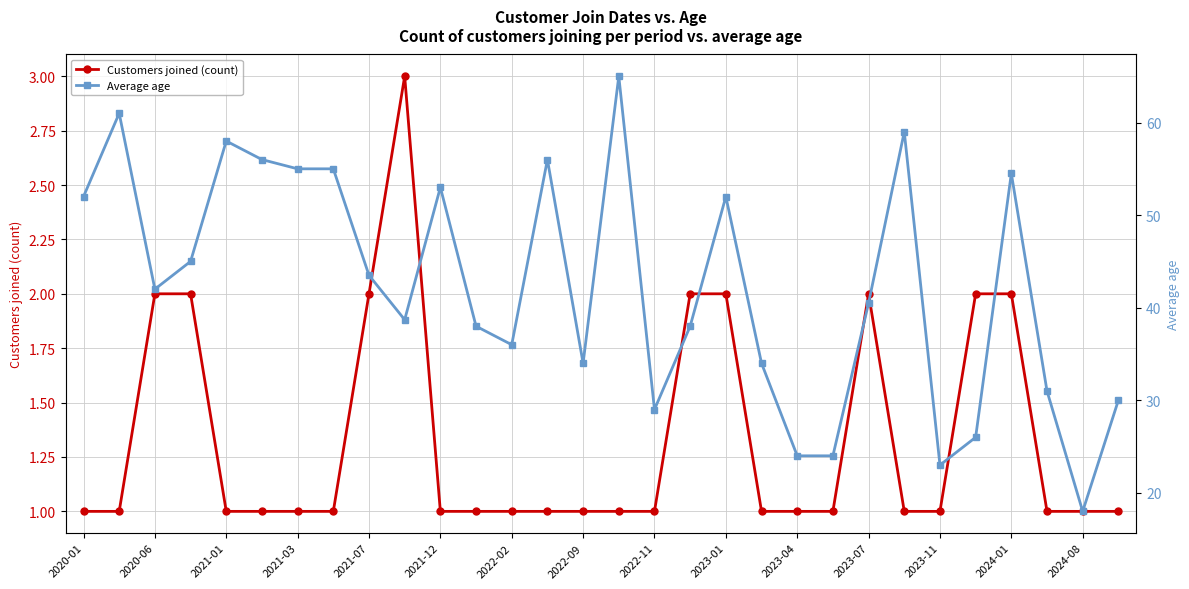

How many series are shown in this chart?

2